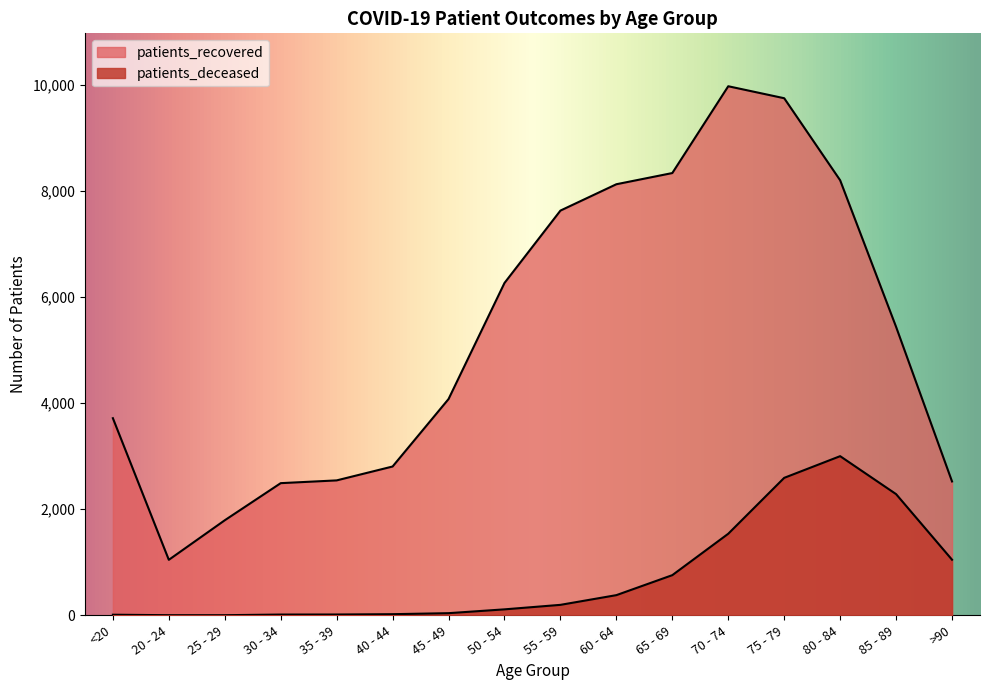

Rank the series at 50 - 54 from lowest to highest value.

patients_deceased, patients_recovered